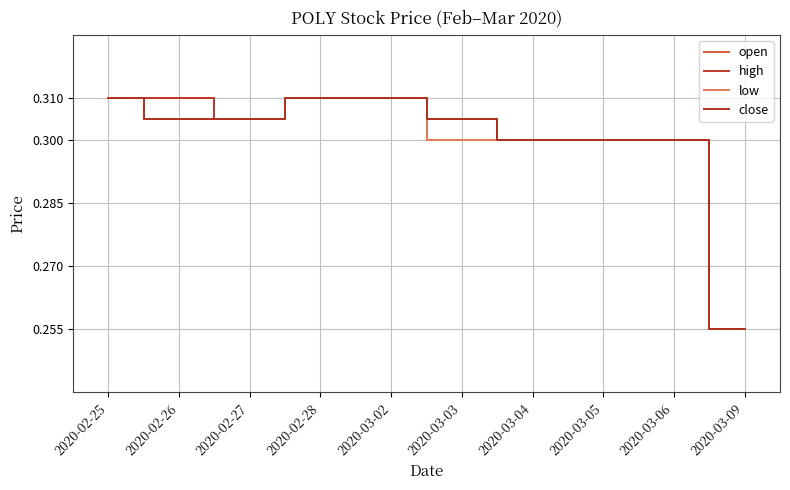

What is the value of the close point at the 3rd from the left?

0.3